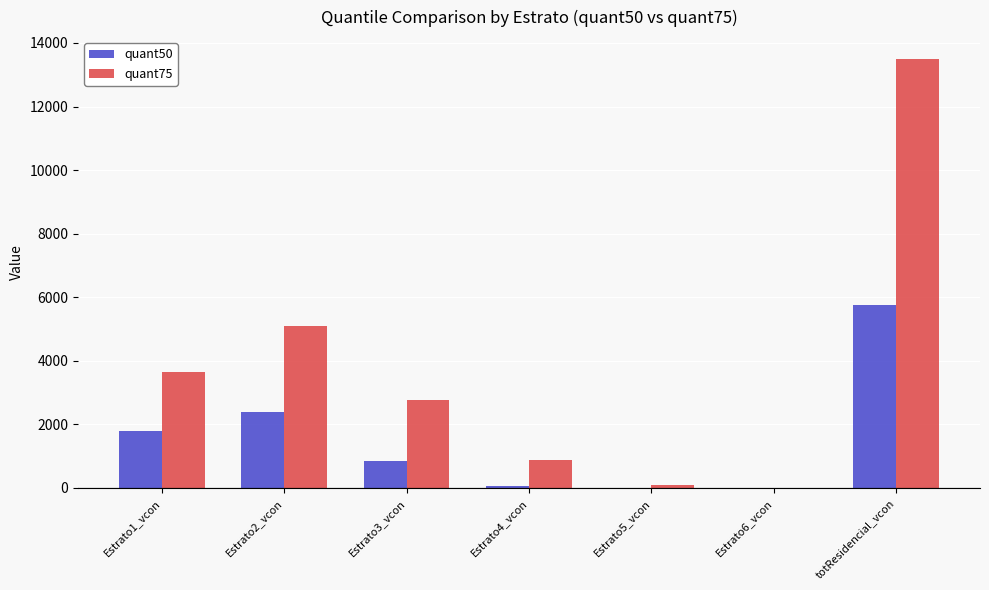

What are all the series names shown in the legend?

quant50, quant75